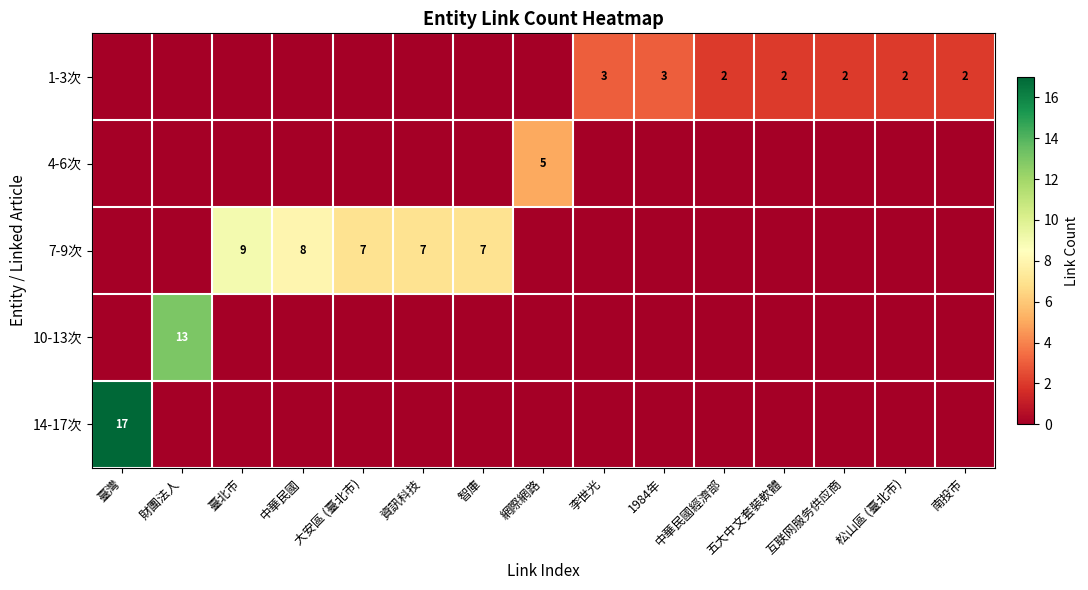

Is it true that 1-3次 equals 3 at 李世光?

True